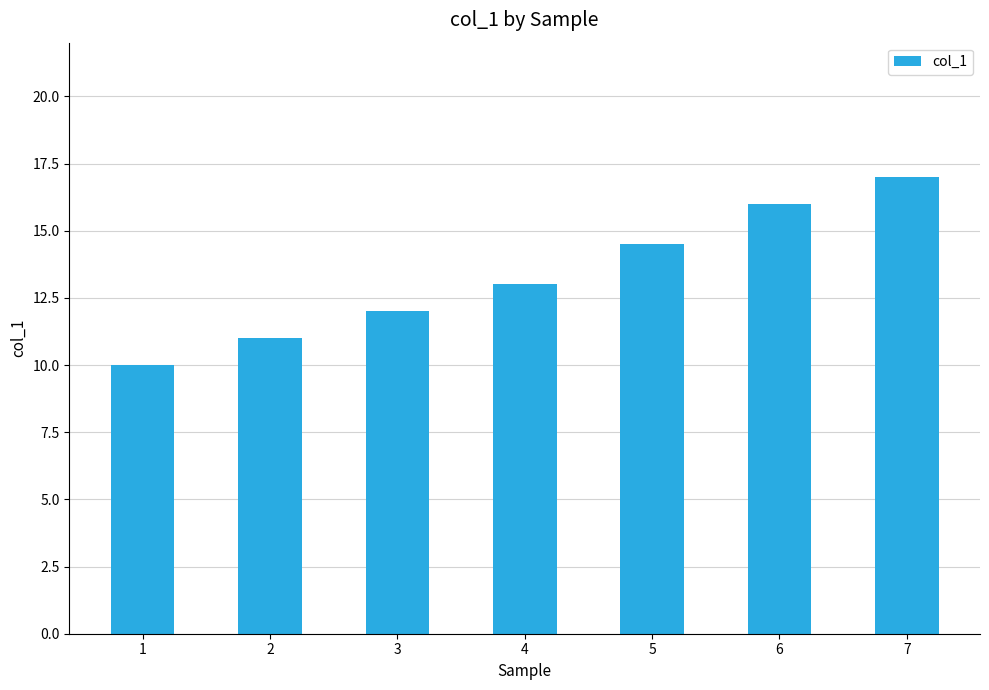

Is it true that the value at 5 is 14.5?

True